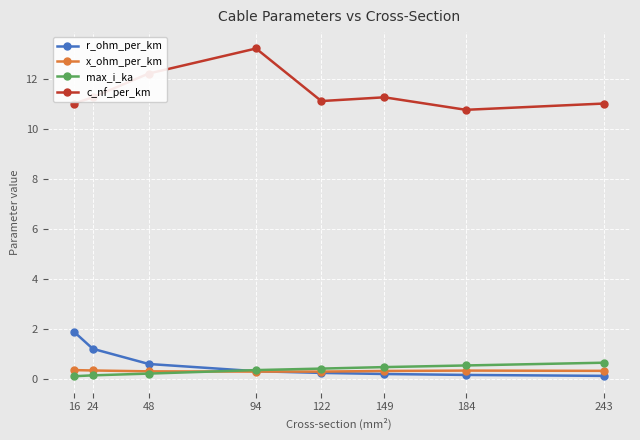

At 243, list the series in order from smallest to largest.

r_ohm_per_km, x_ohm_per_km, max_i_ka, c_nf_per_km